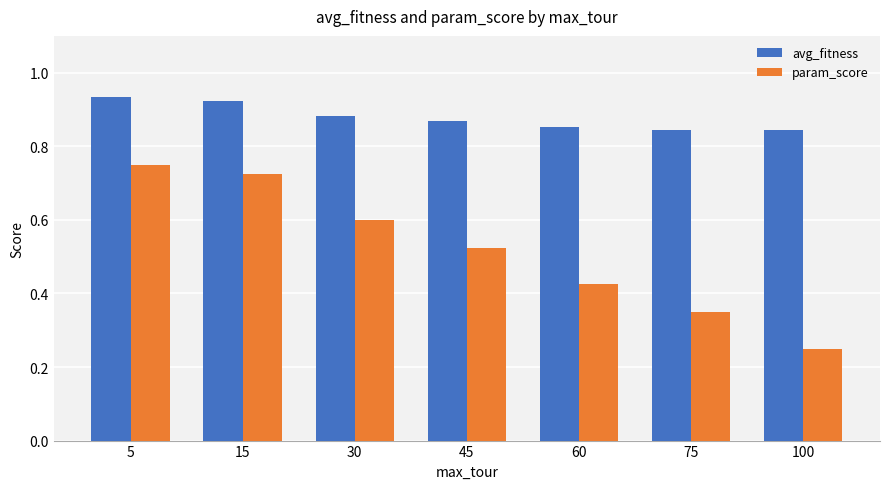

At which label does param_score reach its minimum?

100